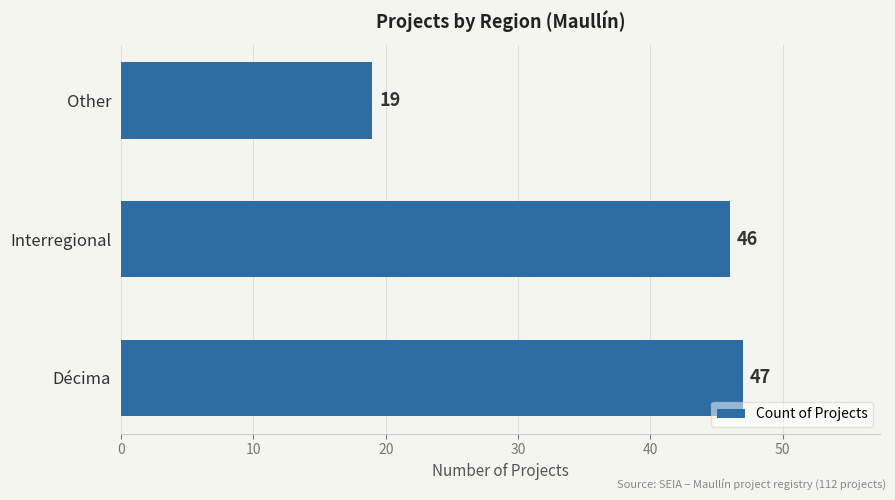

Reading top to bottom, transcribe all the data shown in this chart.

Other=19	Interregional=46	Décima=47